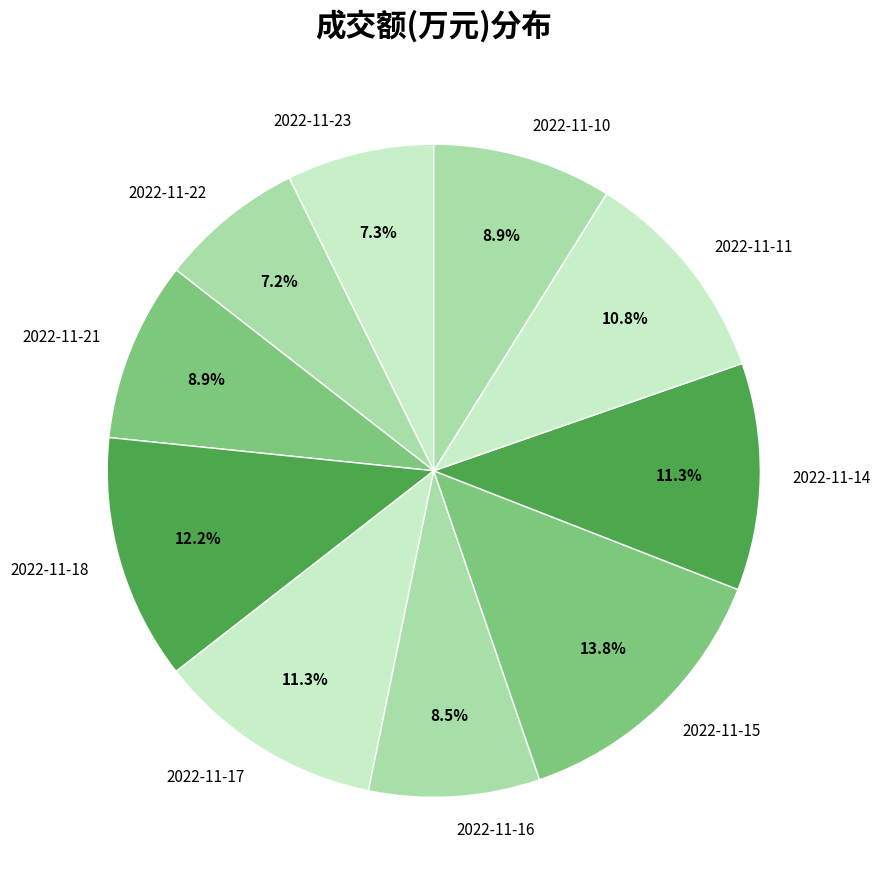

True or false: 2022-11-16 accounts for 2% of the total.

False